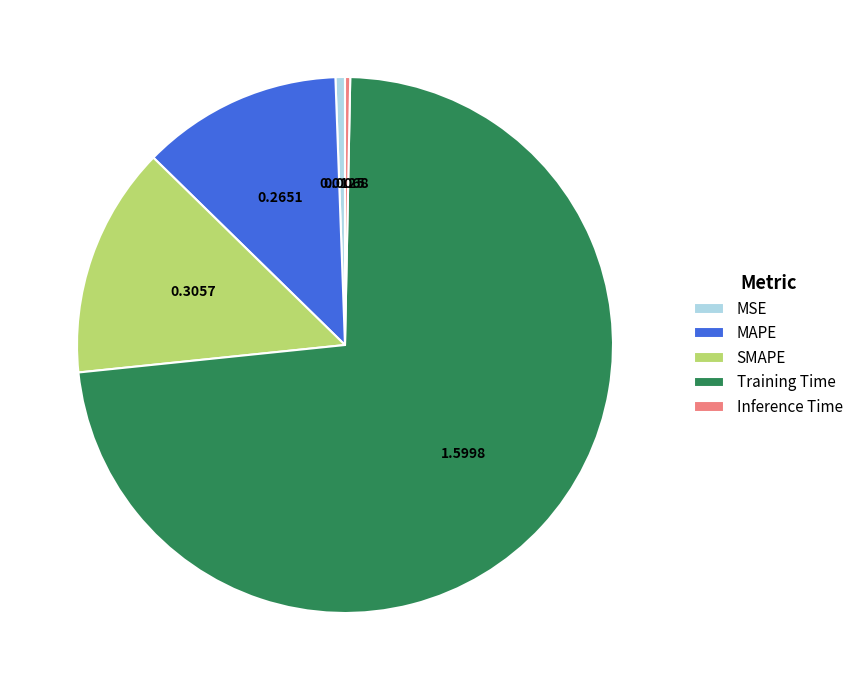

Which category has the biggest portion of the pie?

Training Time